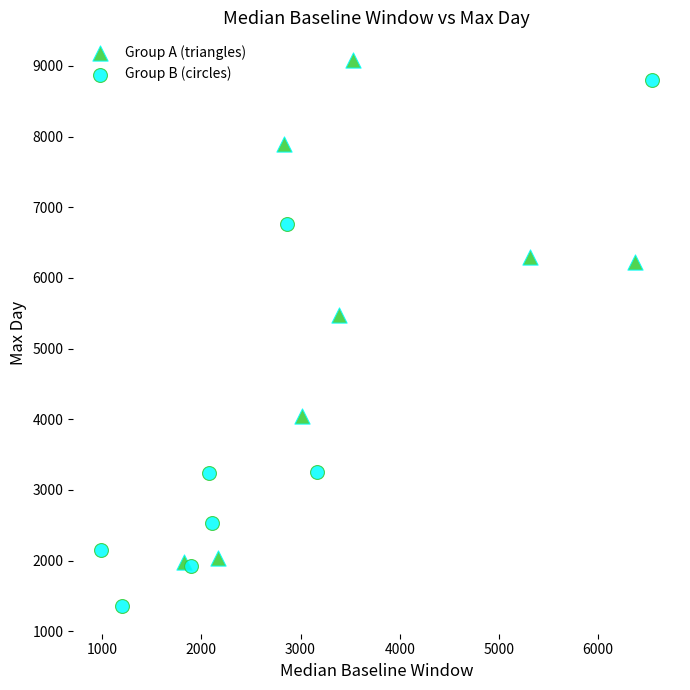

What are all the series names shown in the legend?

Group A (triangles), Group B (circles)